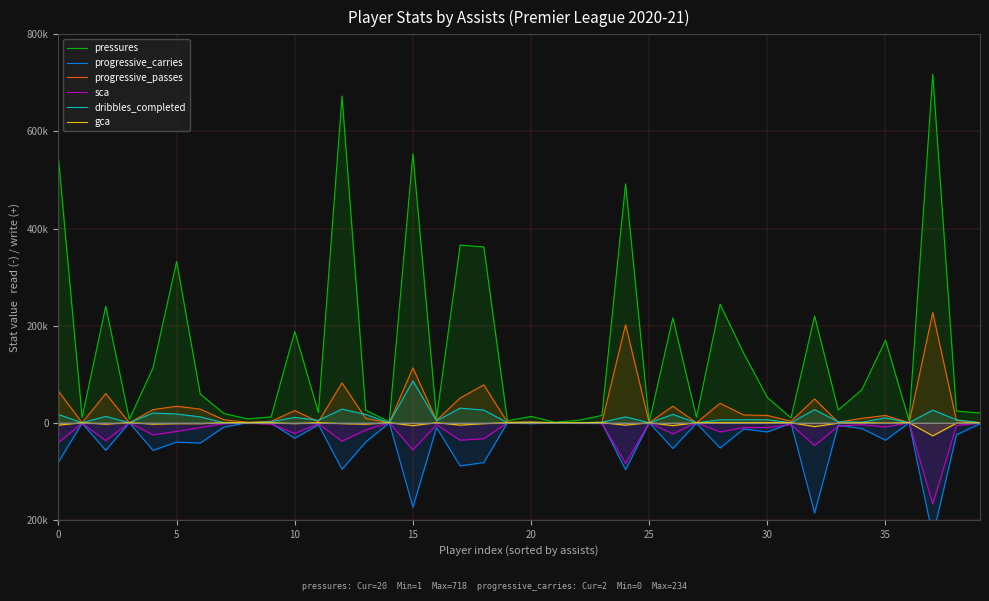

The value of gca at 0 is -1. True or false?

False